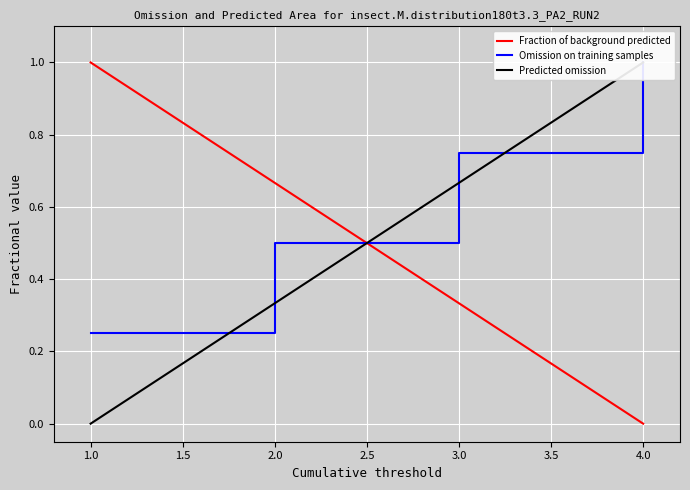

List the labels in order of Fraction of background predicted value, smallest first.

4.0, 3.0, 2.0, 1.0